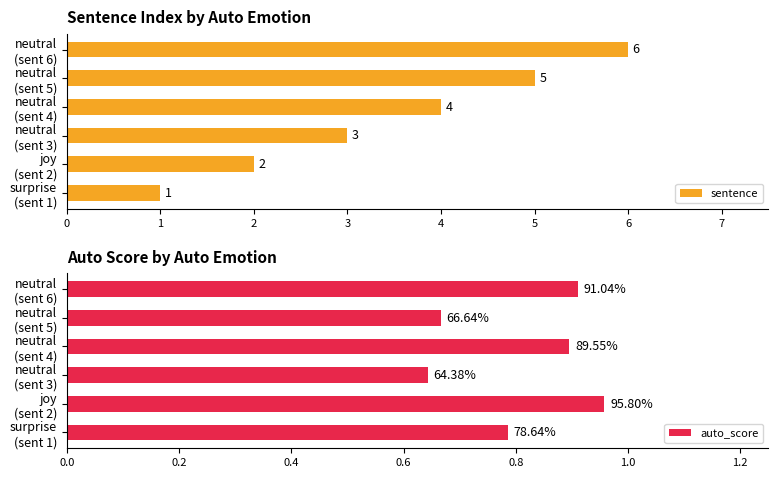

How many bars are there in total?

12